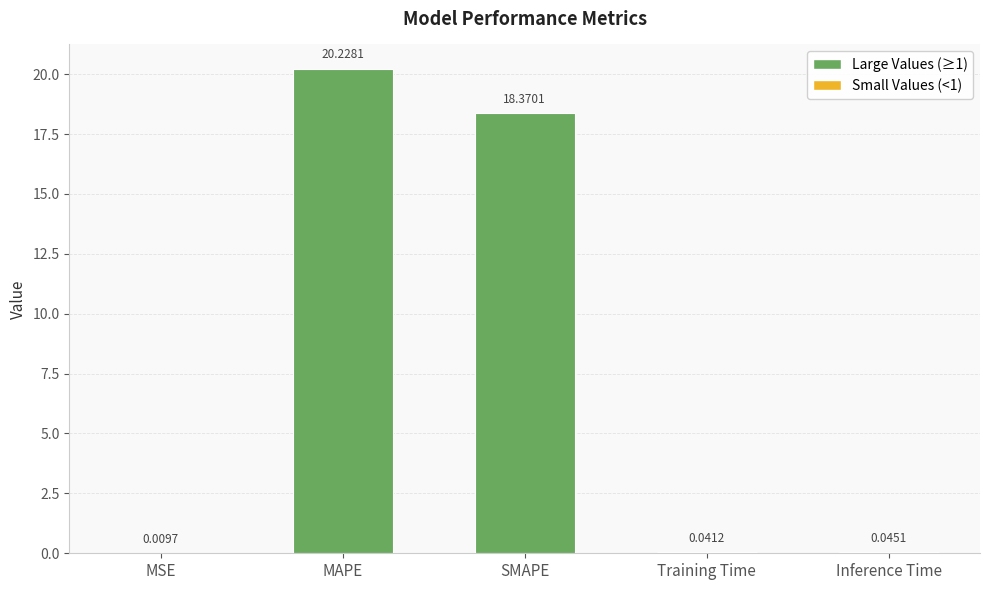

What is the sum of the values at MAPE and Training Time?

20.3